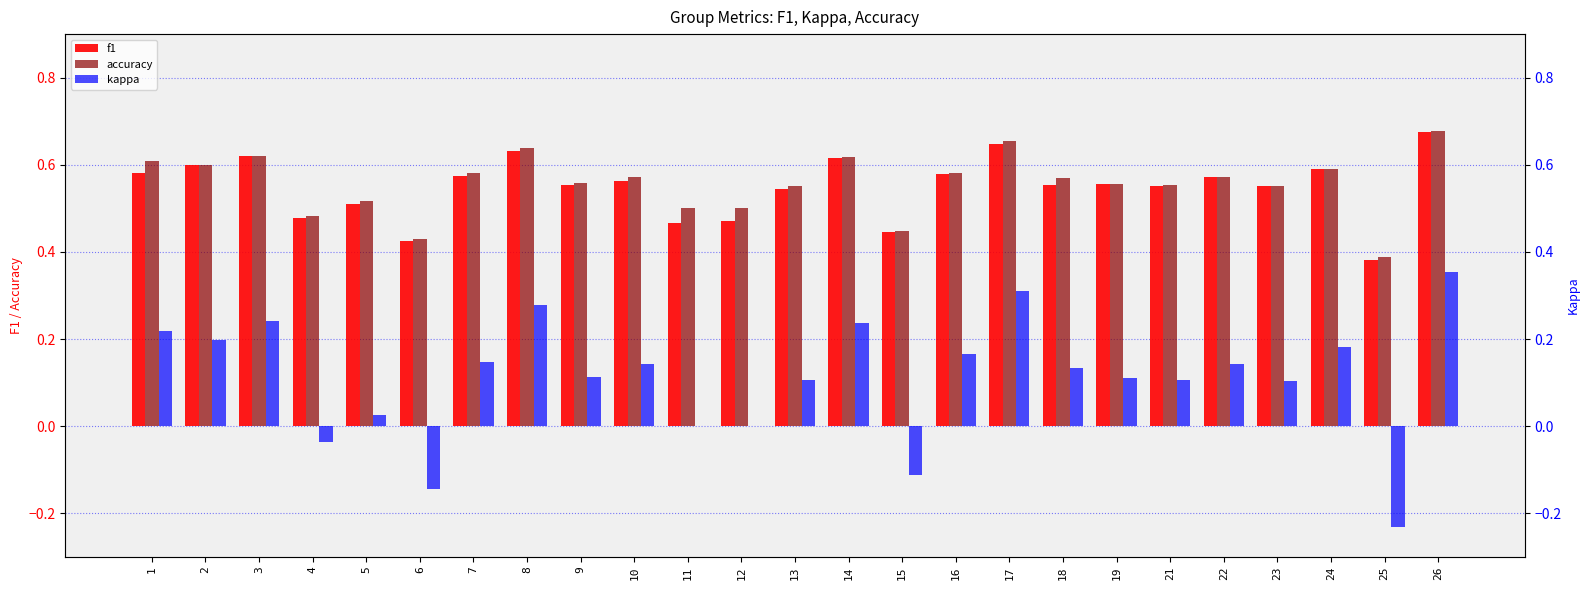

How many values in kappa are below zero?

4